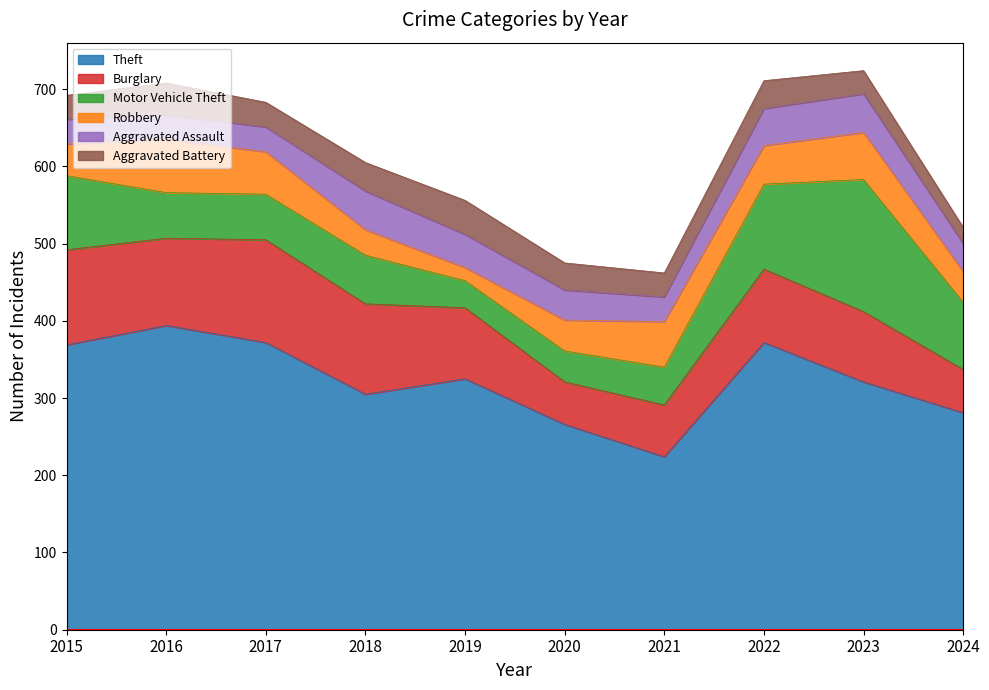

Reading right to left, what are all the values shown in this chart?

Theft: 281	321	372	224	266	325	305	372	394	369
Burglary: 56	91	95	67	55	92	117	133	113	123
Motor Vehicle Theft: 87	171	110	49	40	35	63	59	59	96
Robbery: 40	61	50	59	40	17	33	55	69	41
Aggravated Assault: 36	50	48	32	39	43	50	32	32	32
Aggravated Battery: 21	30	36	31	35	44	37	32	41	31